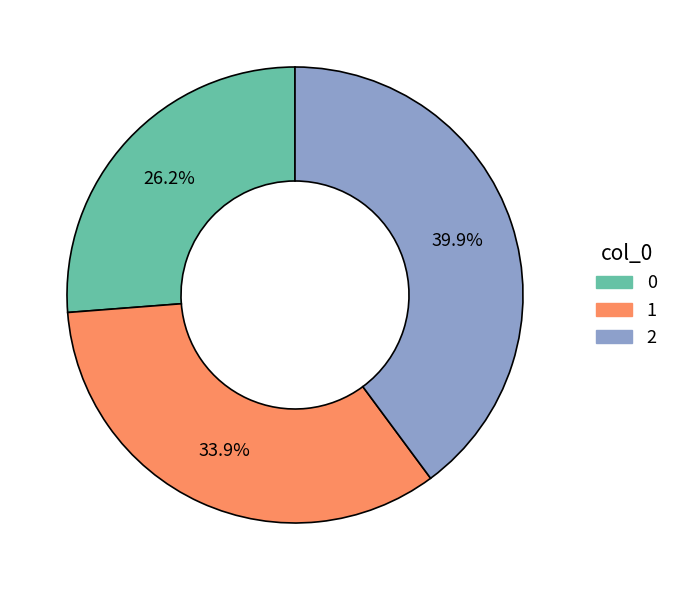

How many slices are in this pie chart?

3